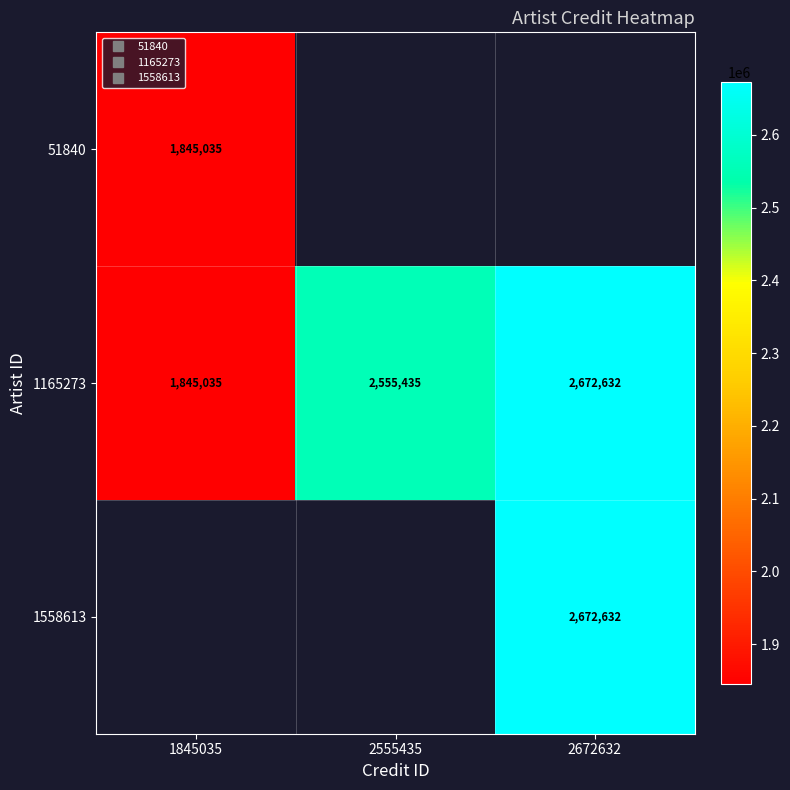

Which series has the widest spread of values?

1165273